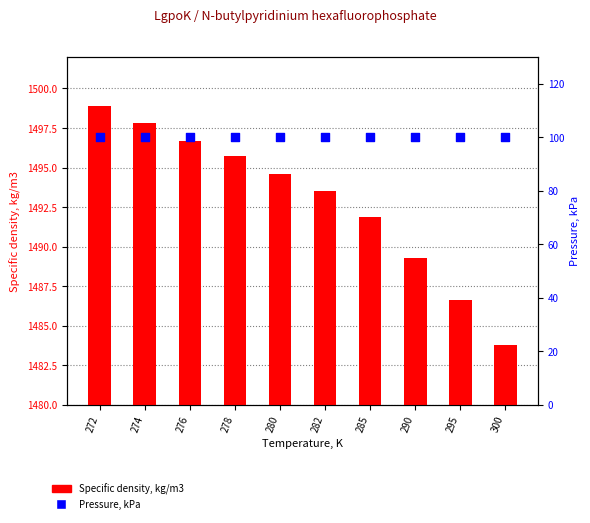

At which category is the sum across all series the highest?

272